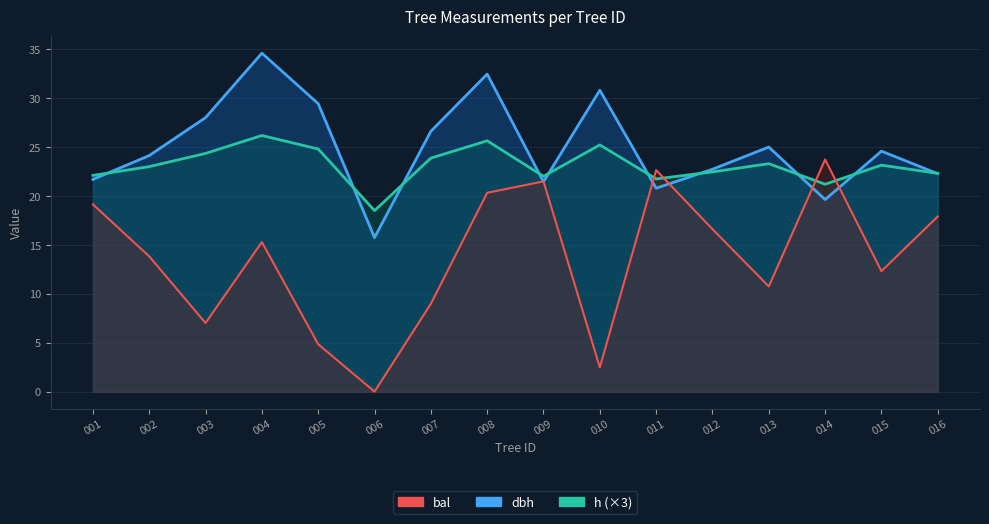

How many series are shown in this chart?

3